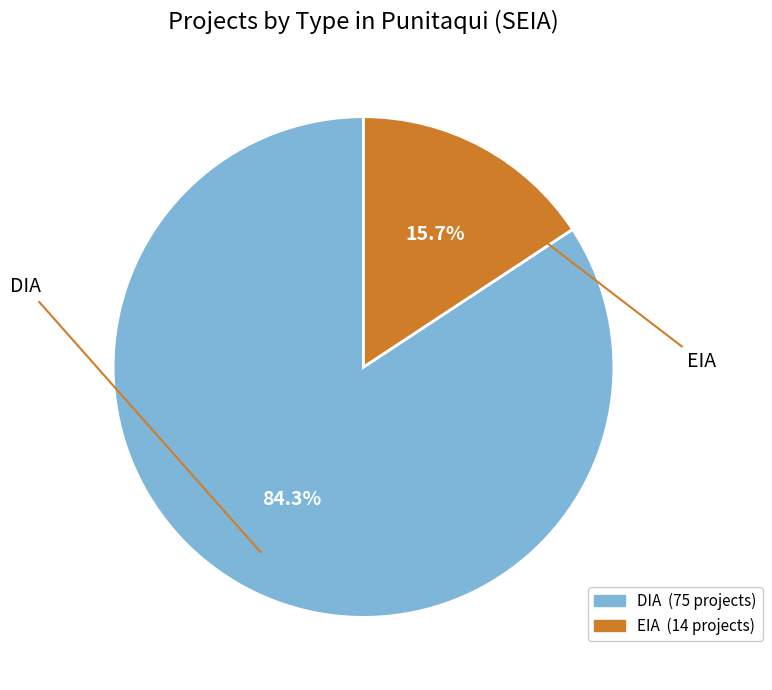

Is the sum of DIA and EIA greater than half?

Yes